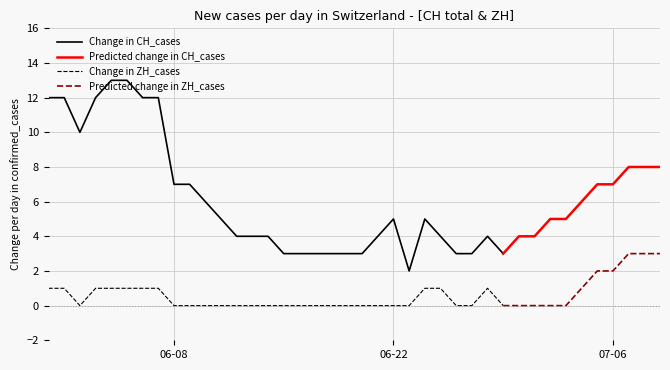

Is the value of CH at 2020-05-31 greater than the value of ZH at 2020-07-04?

Yes